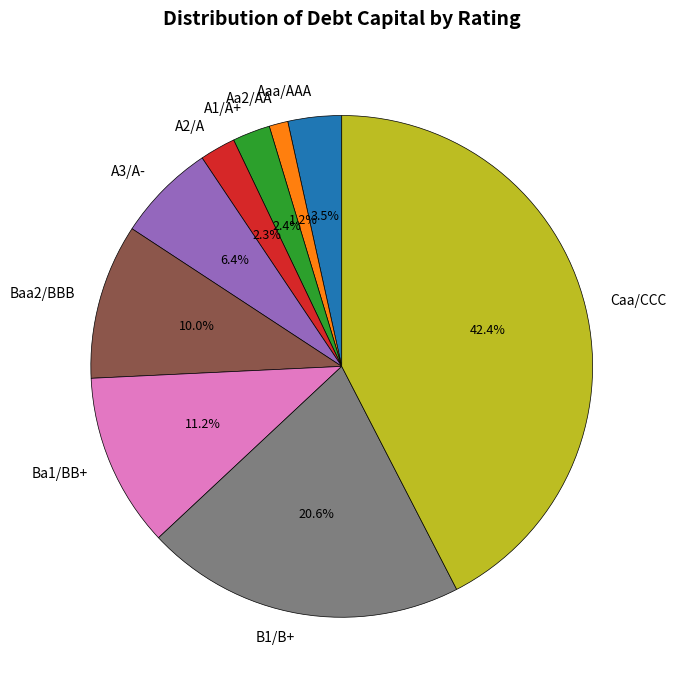

To the nearest percent, what is the combined percentage of A3/A- and A2/A?

9%